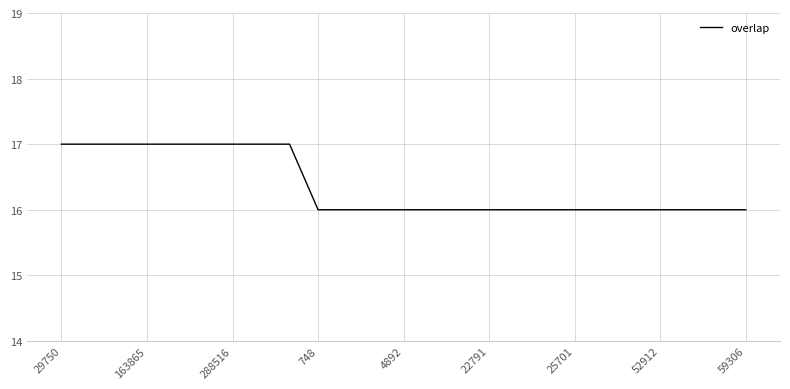

What is the maximum value shown in the chart?

17